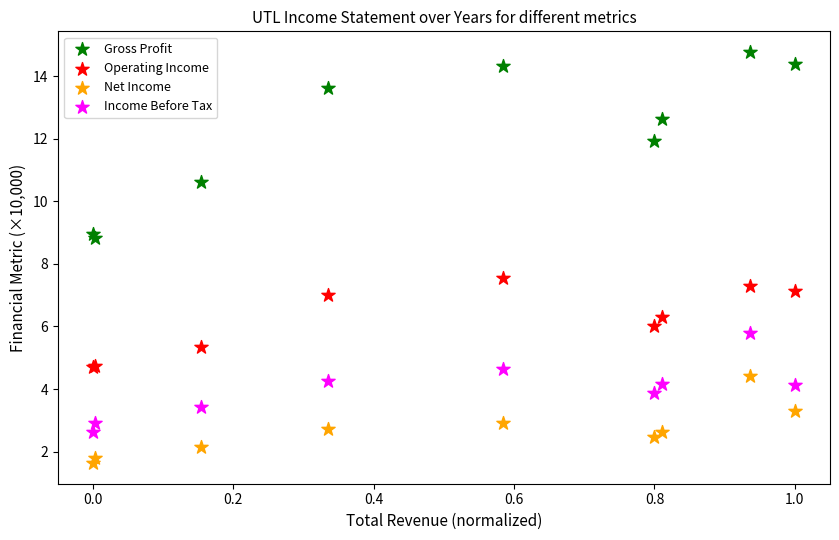

What is the X range (max minus min) for the scatter plot?

1.0